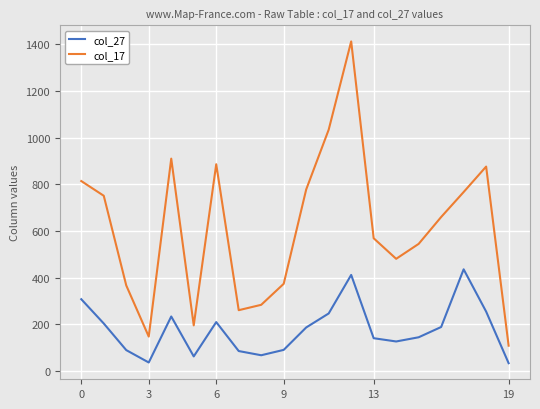

How many interior local valleys does the col_27 series have?

4